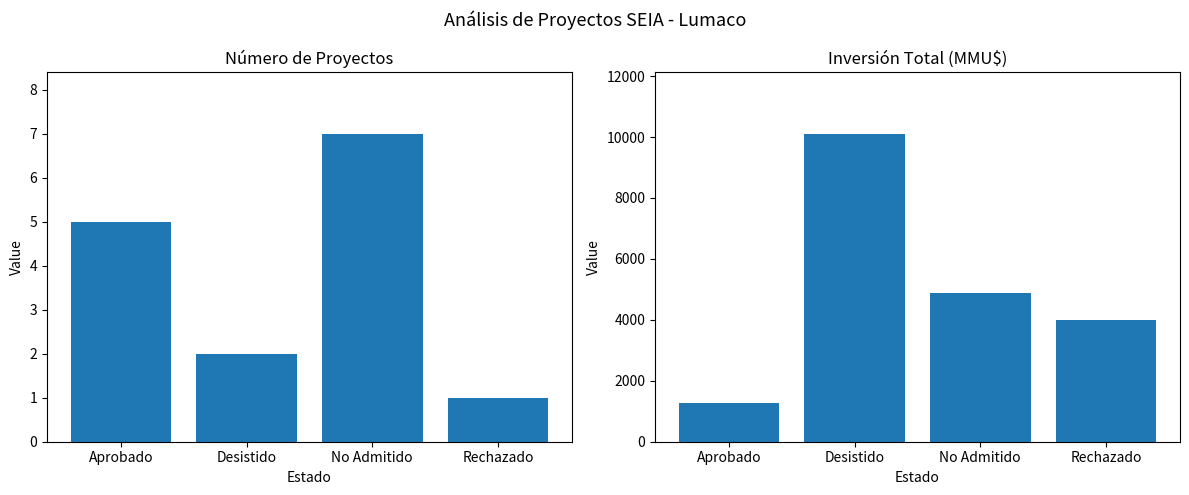

List the labels in order of Inversión(MMU$) value, smallest first.

Aprobado, Rechazado, No Admitido, Desistido